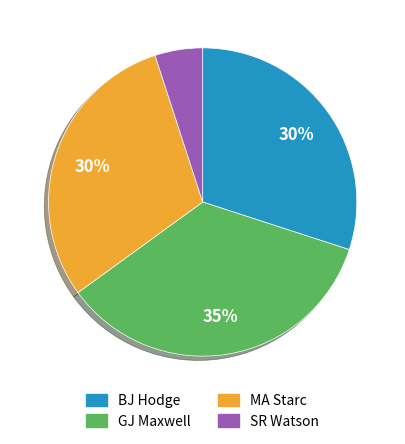

To the nearest percent, what is the average slice percentage?

25%